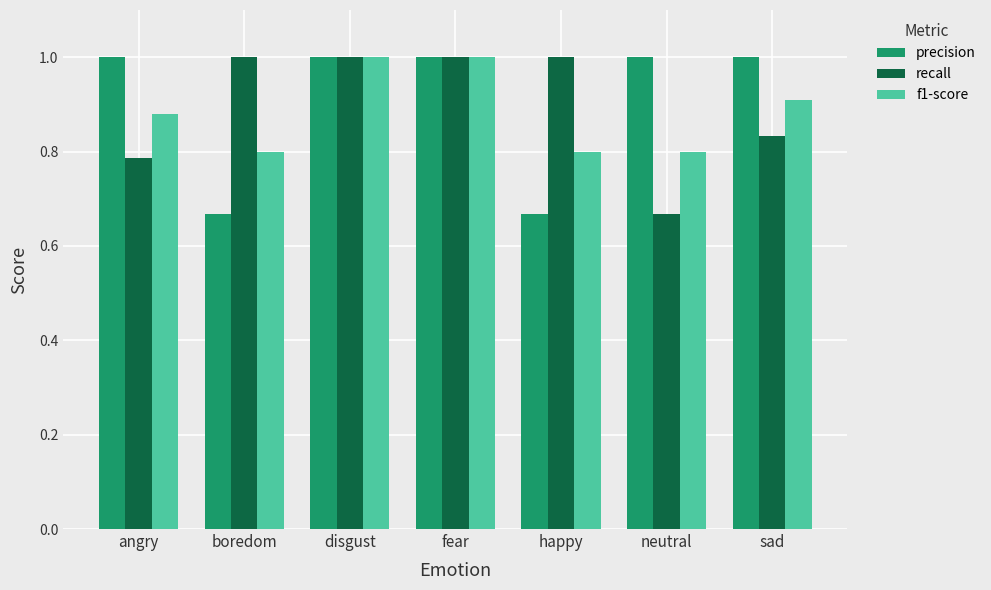

How many bars are there in each group?

3